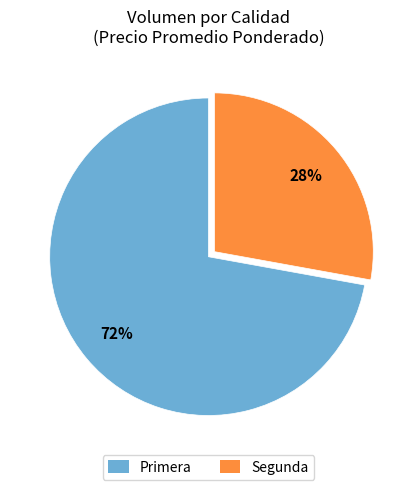

Which category accounts for the majority?

Primera